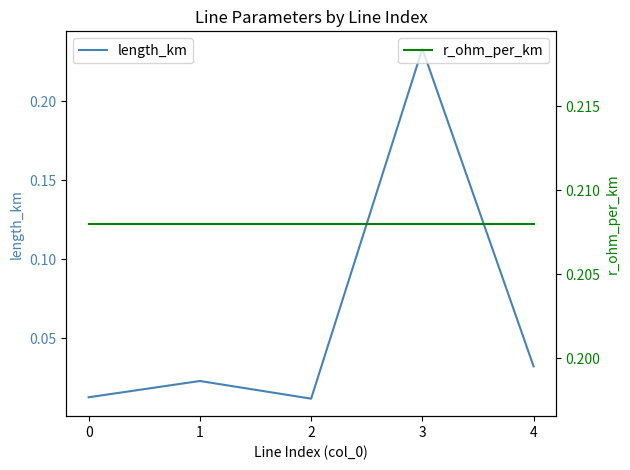

Which series has the largest total across all categories?

r_ohm_per_km